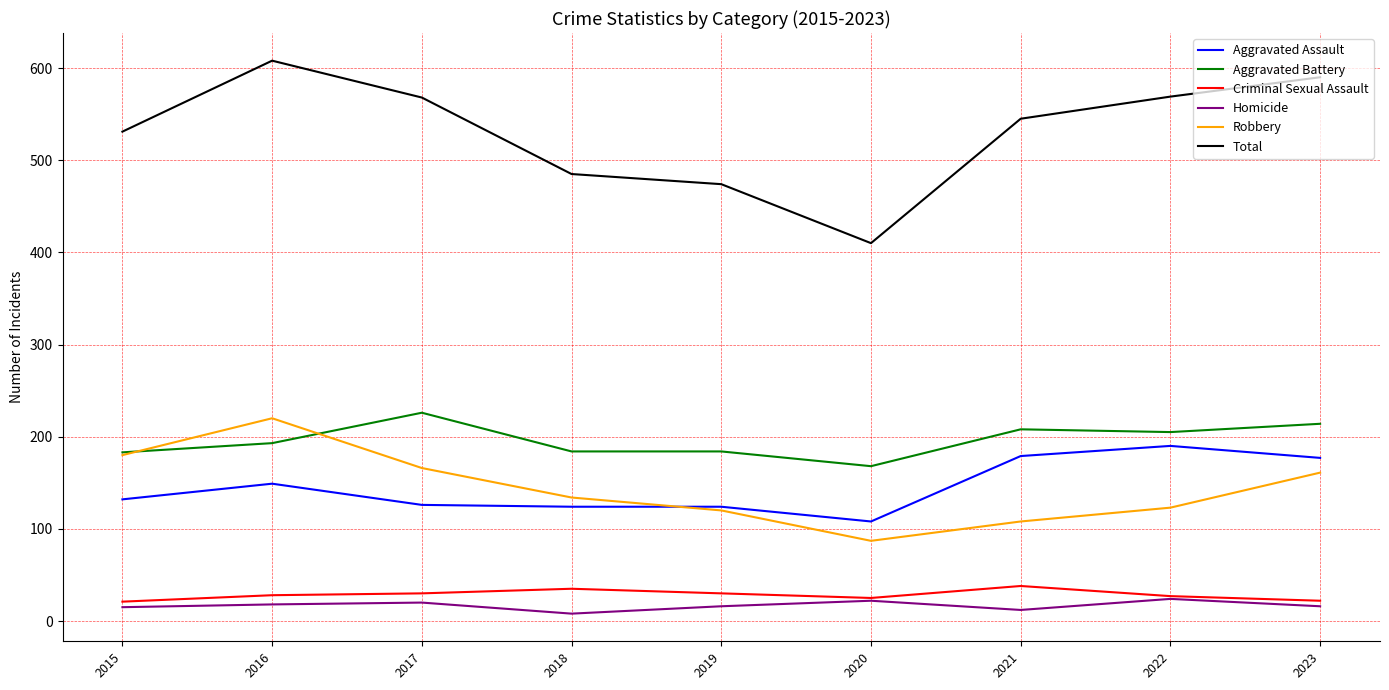

Is it true that Criminal Sexual Assault equals 28 at 2016?

True